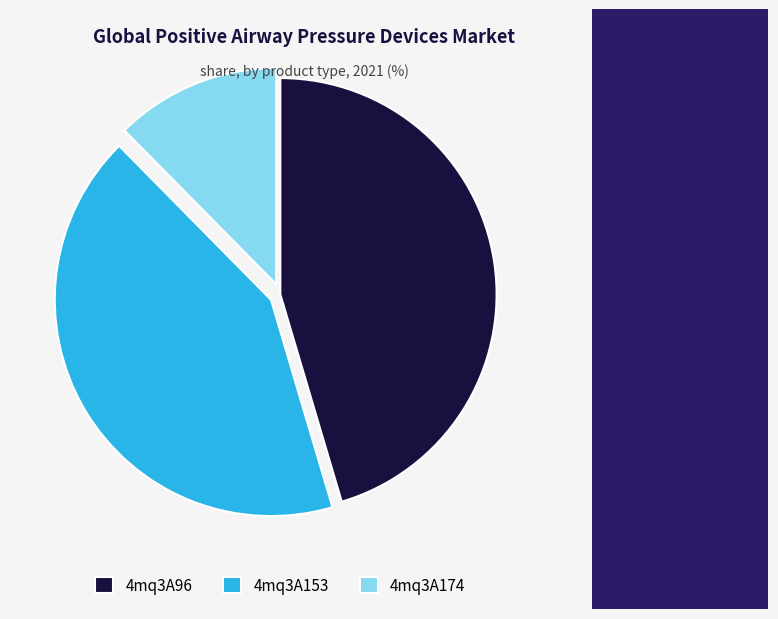

Which has a higher value, 4mq3A174 or 4mq3A153?

4mq3A153